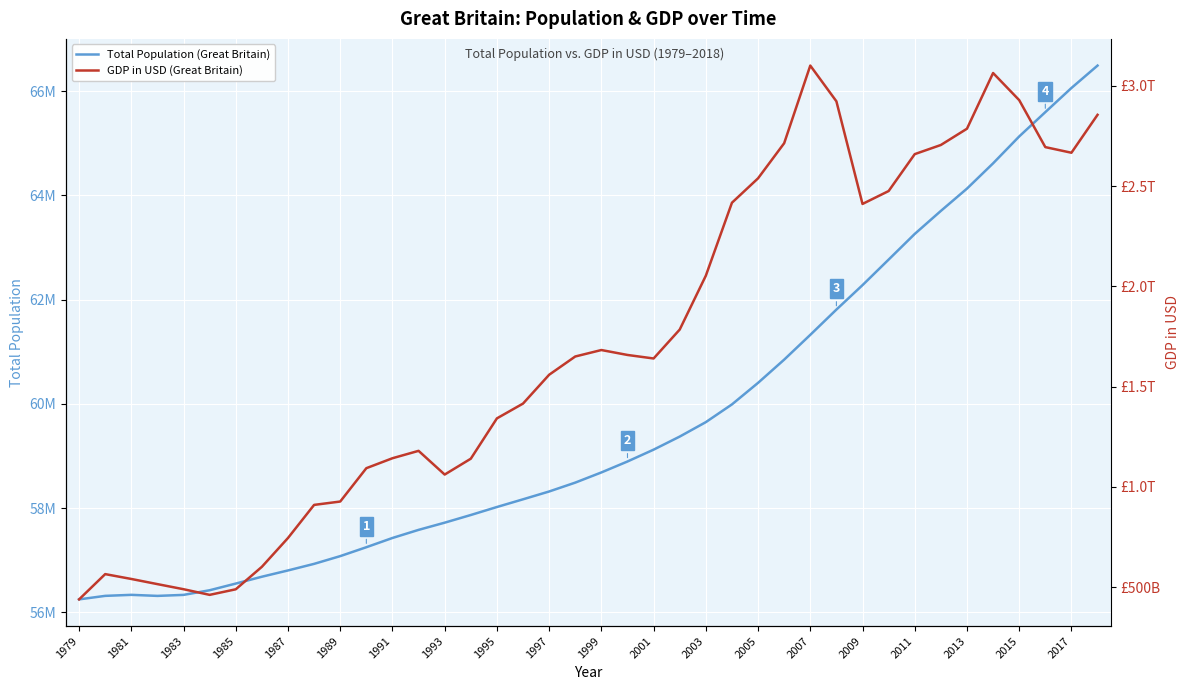

Count the number of categories in the chart.

40